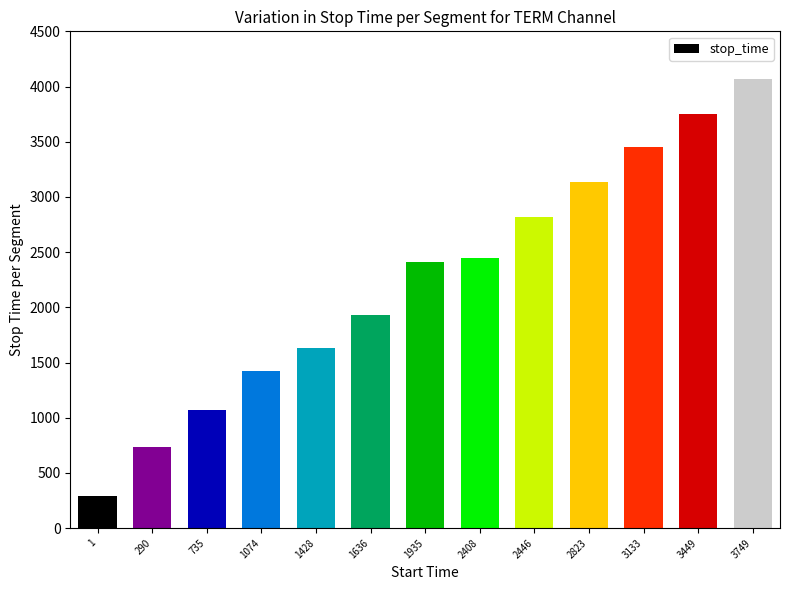

At which category does the chart reach its minimum across all series?

1